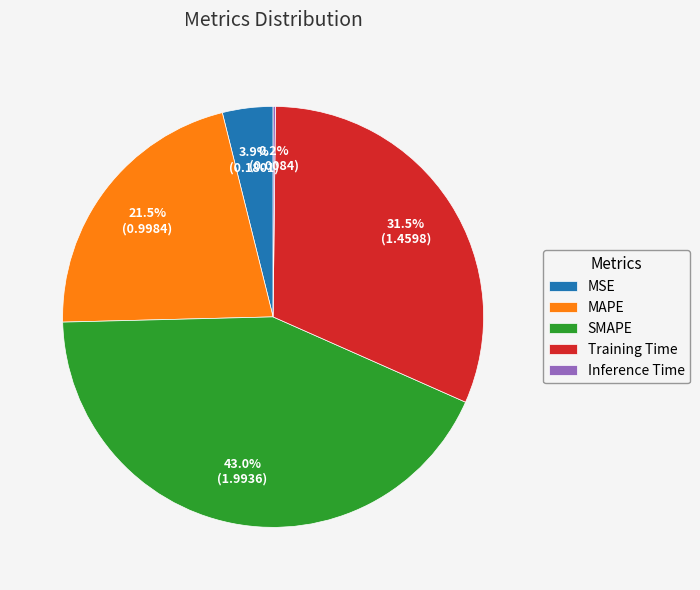

Between MAPE and Training Time, which is larger?

Training Time